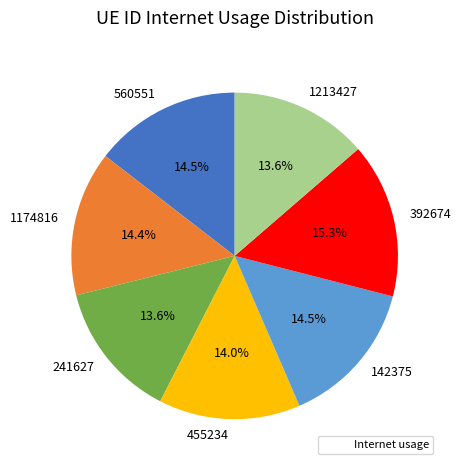

What is the largest slice in the pie chart?

392674